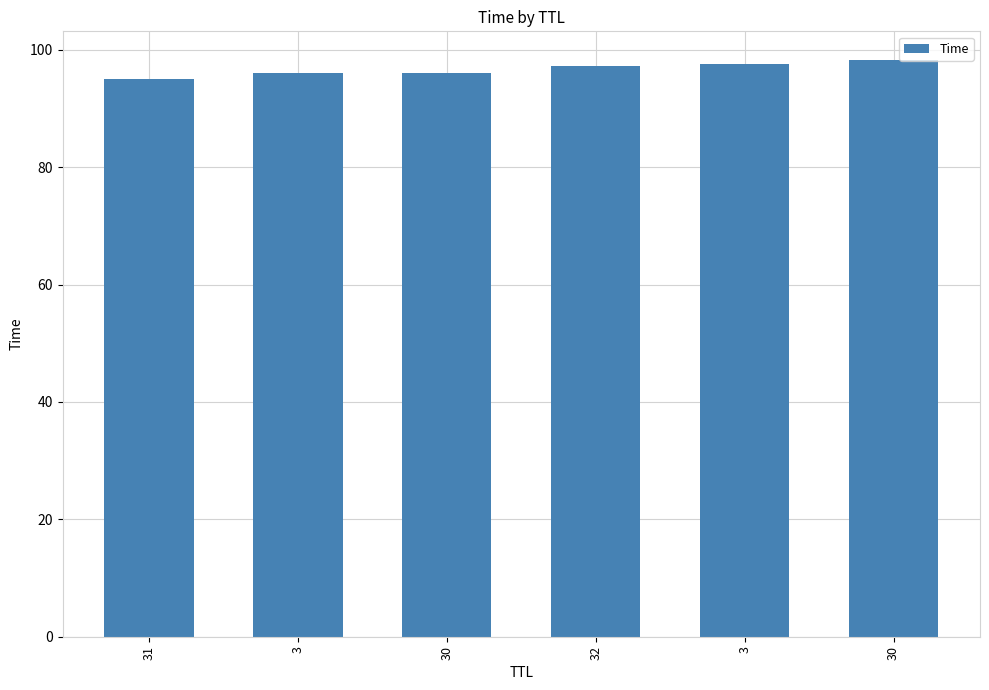

What is the label of the 4th bar from the right?

30